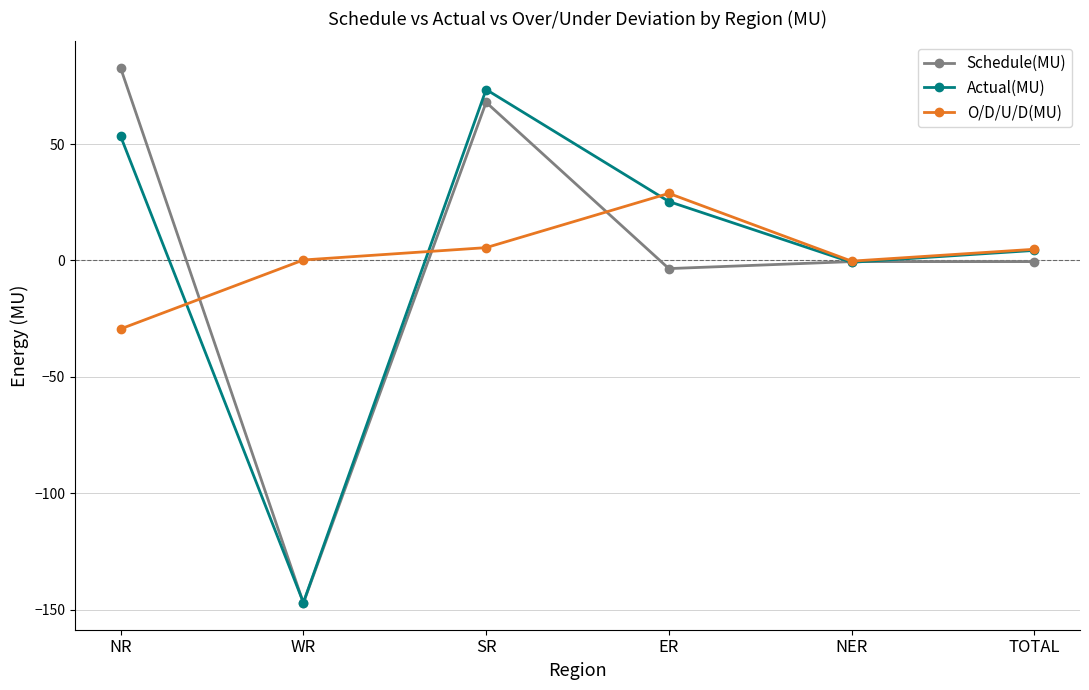

What is the average value of the Schedule(MU) series?

-0.2